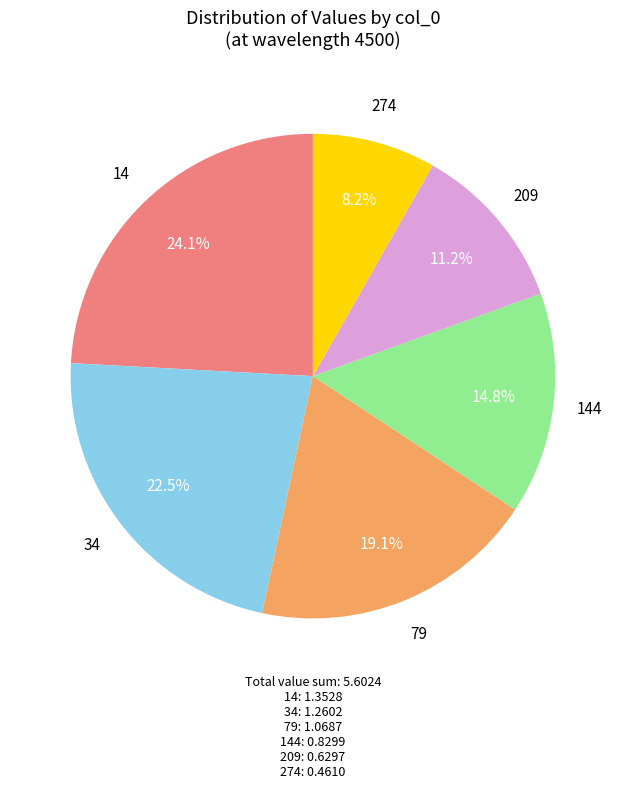

To the nearest percent, what is the average slice percentage?

17%